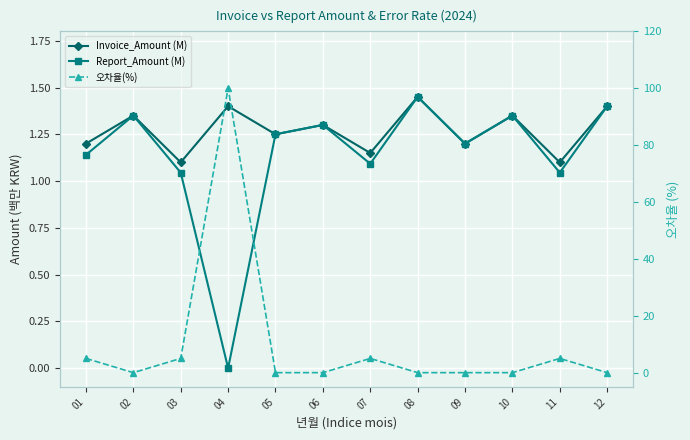

Reading right to left, list all the values displayed in this chart.

Invoice_Amount (M): 12=1.4	11=1.1	10=1.4	09=1.2	08=1.4	07=1.1	06=1.3	05=1.2	04=1.4	03=1.1	02=1.4	01=1.2
Report_Amount (M): 12=1.4	11=1.0	10=1.4	09=1.2	08=1.4	07=1.1	06=1.3	05=1.2	04=0.0	03=1.0	02=1.4	01=1.1
오차율(%): 12=0.0	11=5.0	10=0.0	09=0.0	08=0.0	07=5.0	06=0.0	05=0.0	04=100.0	03=5.0	02=0.0	01=5.0